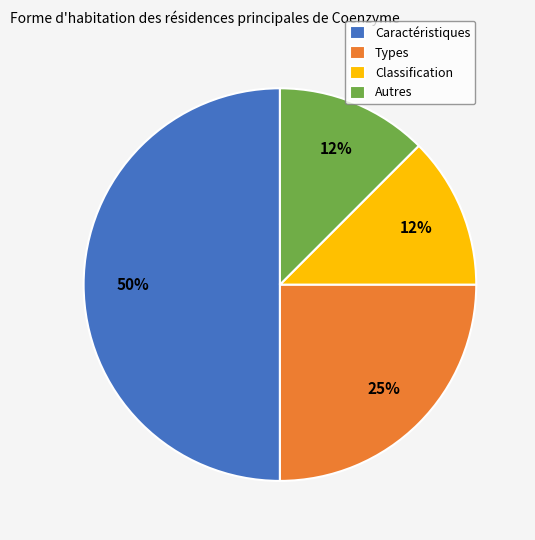

Which category has the biggest portion of the pie?

Caractéristiques